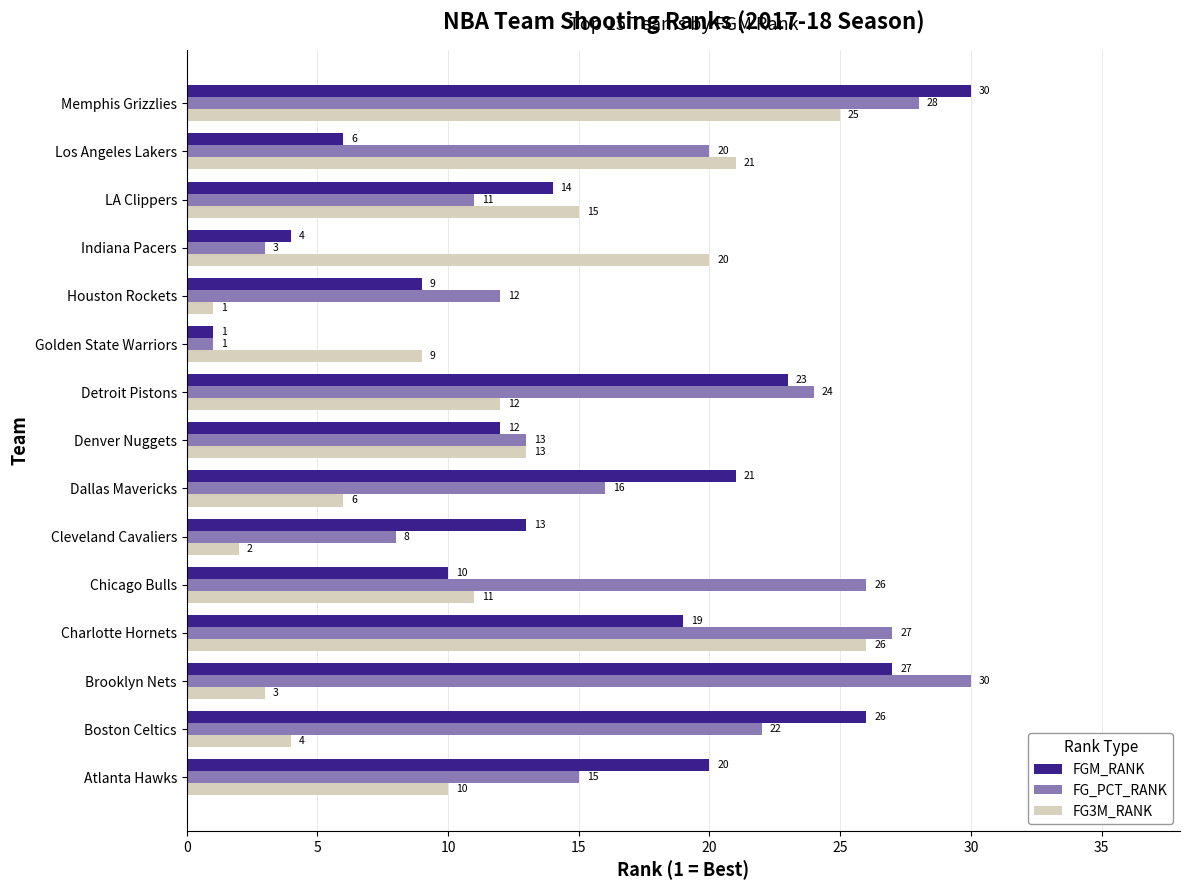

What is the maximum value for FG_PCT_RANK?

30